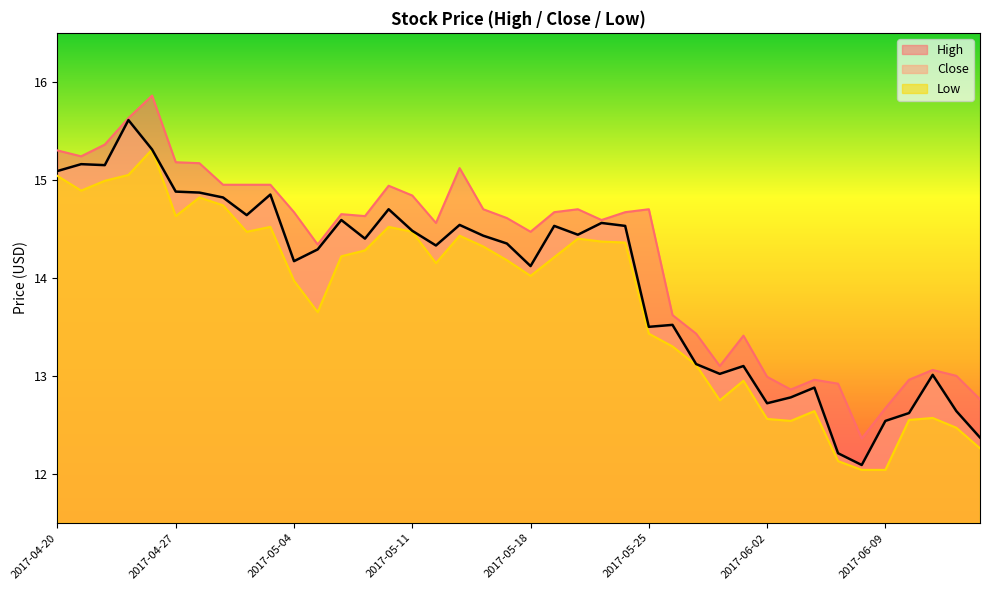

At how many categories does at least one series exceed 13?

31